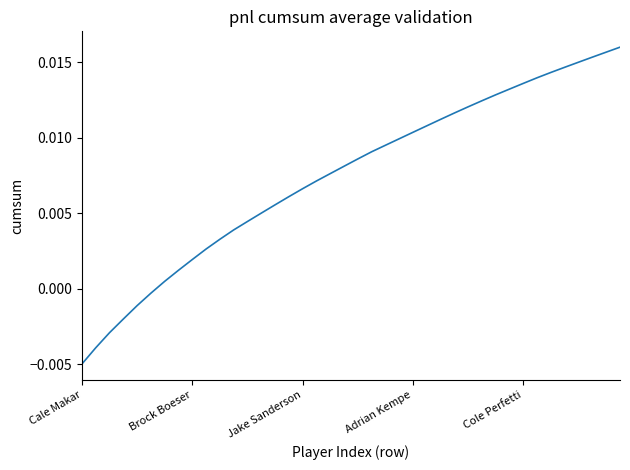

Where does the data first go above 0?

6